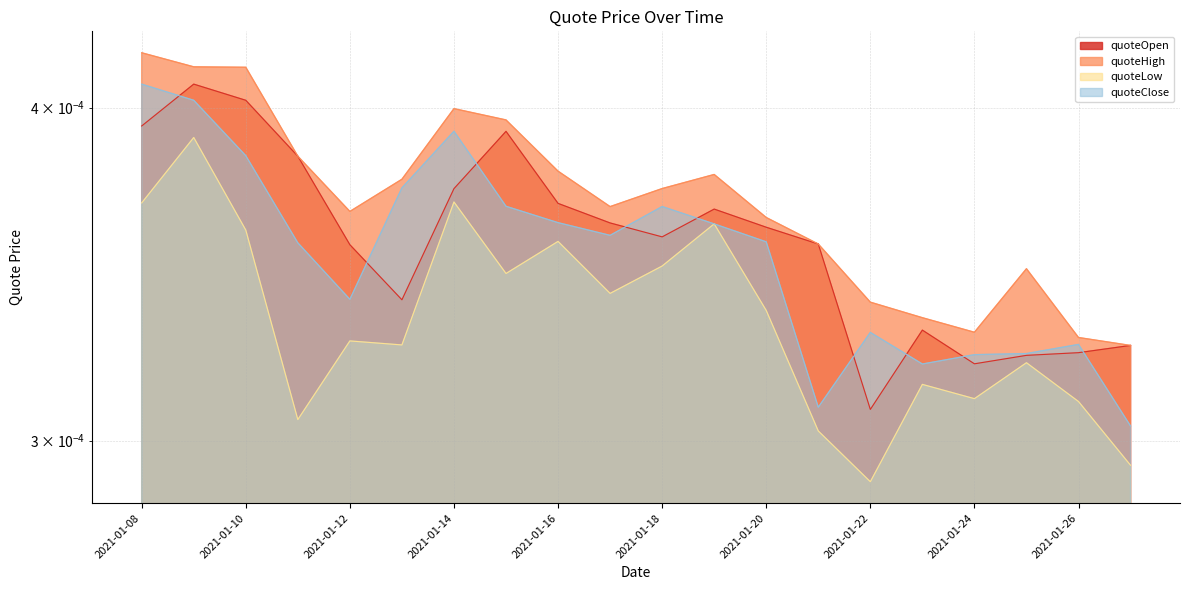

True or false: quoteHigh and quoteOpen cross at least once.

False